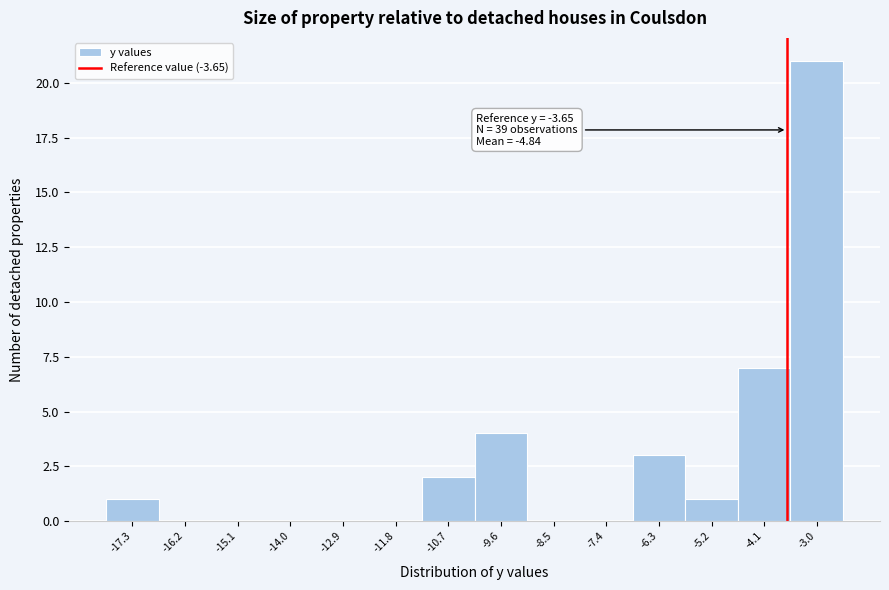

Over which range of the x-axis is the bar tallest?

-3.6 to -2.4